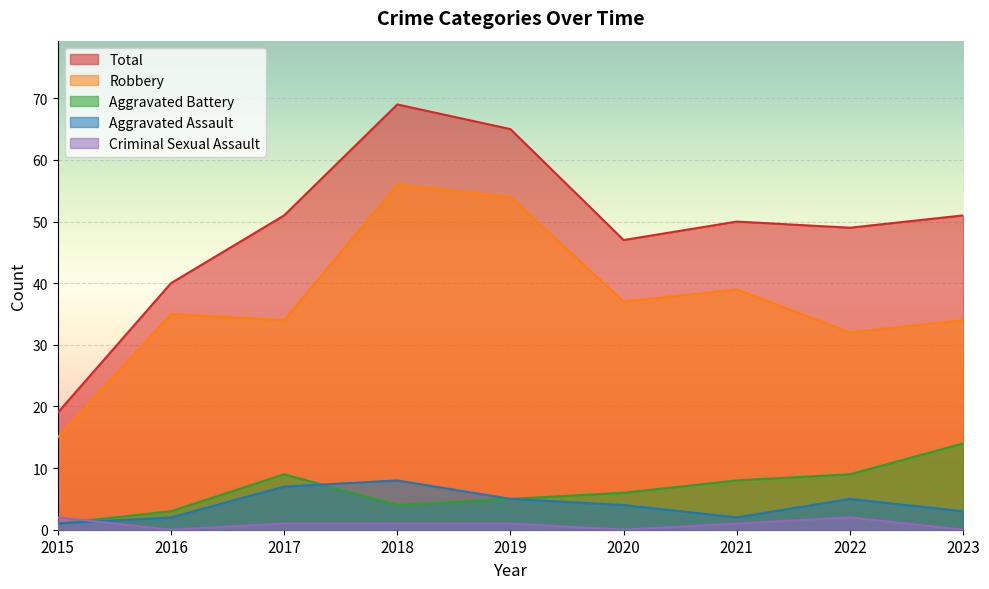

Which series has the widest spread of values?

Total